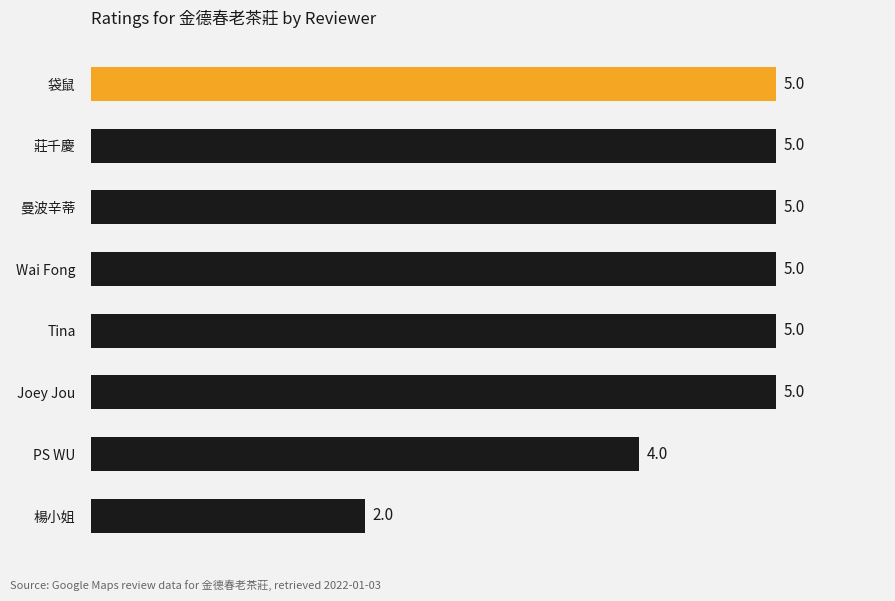

What is the minimum value shown in the chart?

2